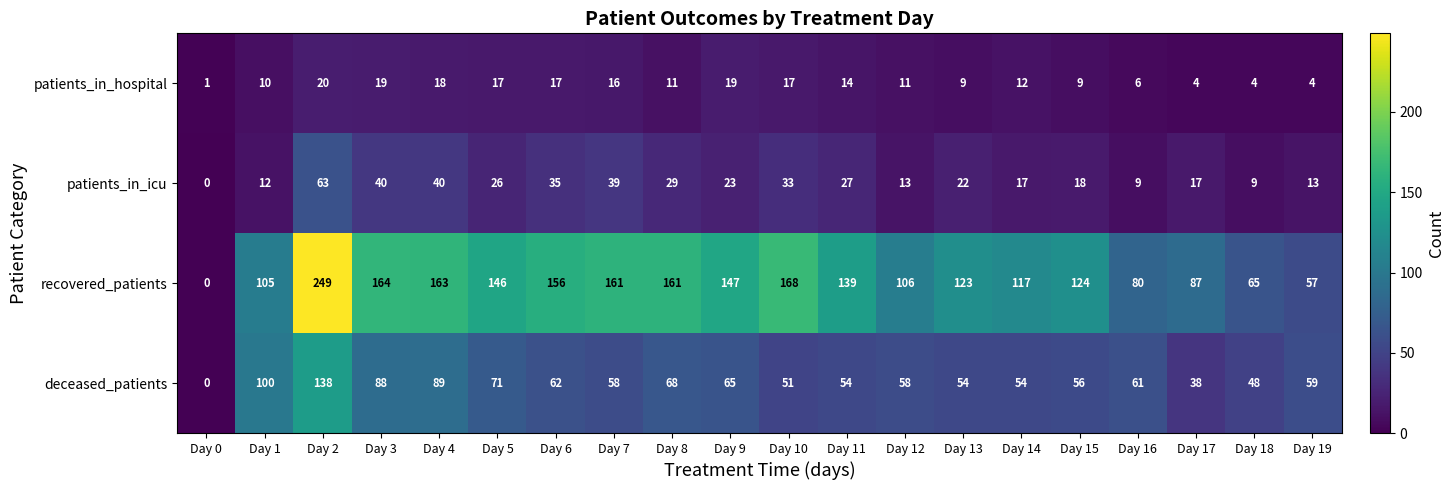

What is the difference between the highest and lowest values at Day 15?

115